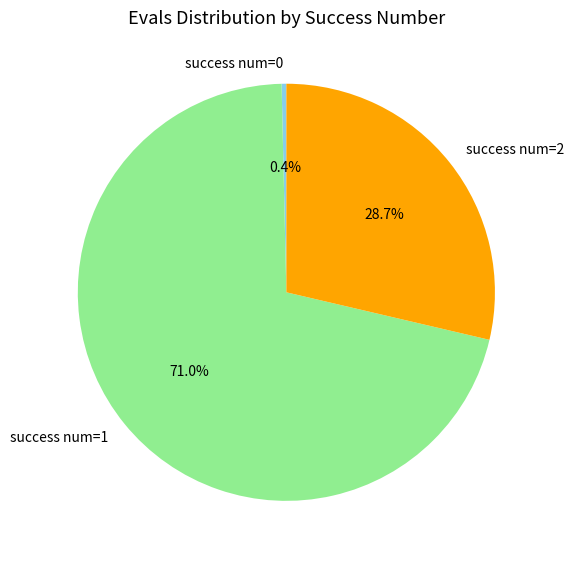

Does any single category account for the majority?

Yes